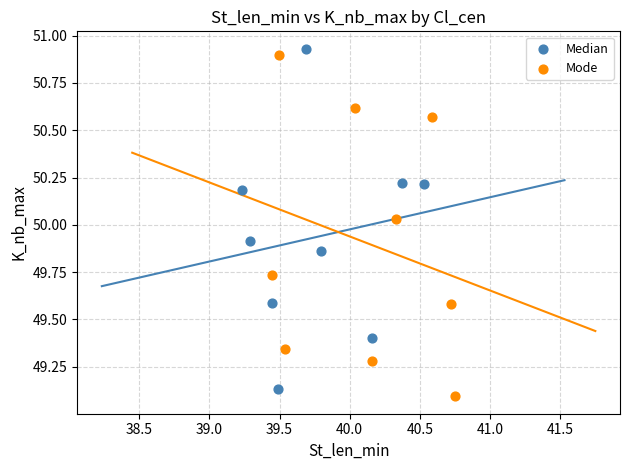

Which series reaches the maximum Y coordinate?

Median